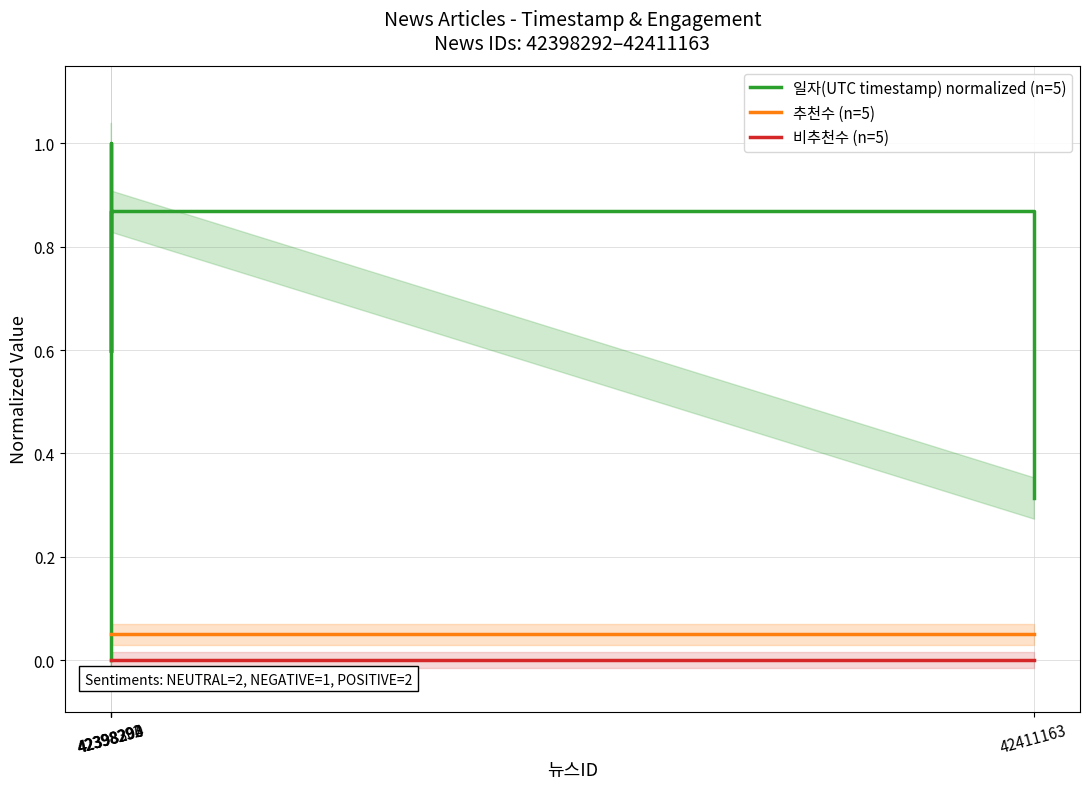

At how many categories does at least one series exceed 0?

5